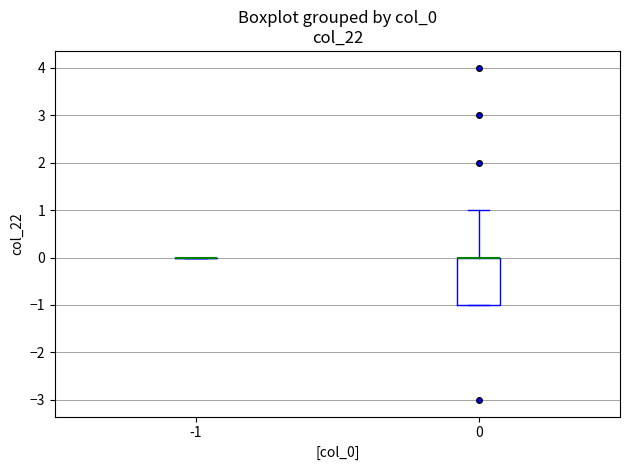

Reading left to right, transcribe this box plot: for each box, give where its median line is, the range the box spans, and where its two whiskers end, as read against the y-axis. The values are not printed on the chart, so give them approximately, as read against the axis.

-1: box collapsed to a line at 0, whiskers 0 to 0
0: median 0 (drawn on the box's upper edge), box -1 to 0, whiskers -1 to 1